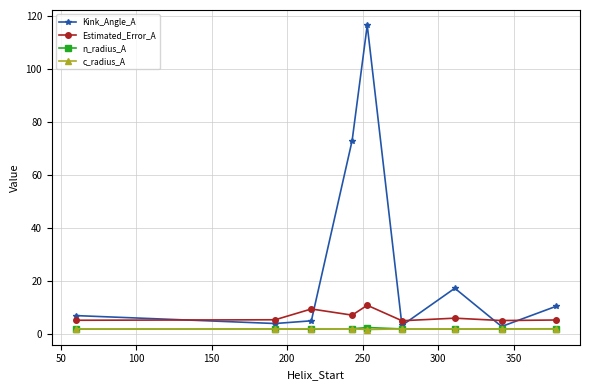

True or false: Estimated_Error_A and n_radius_A cross at least once.

False